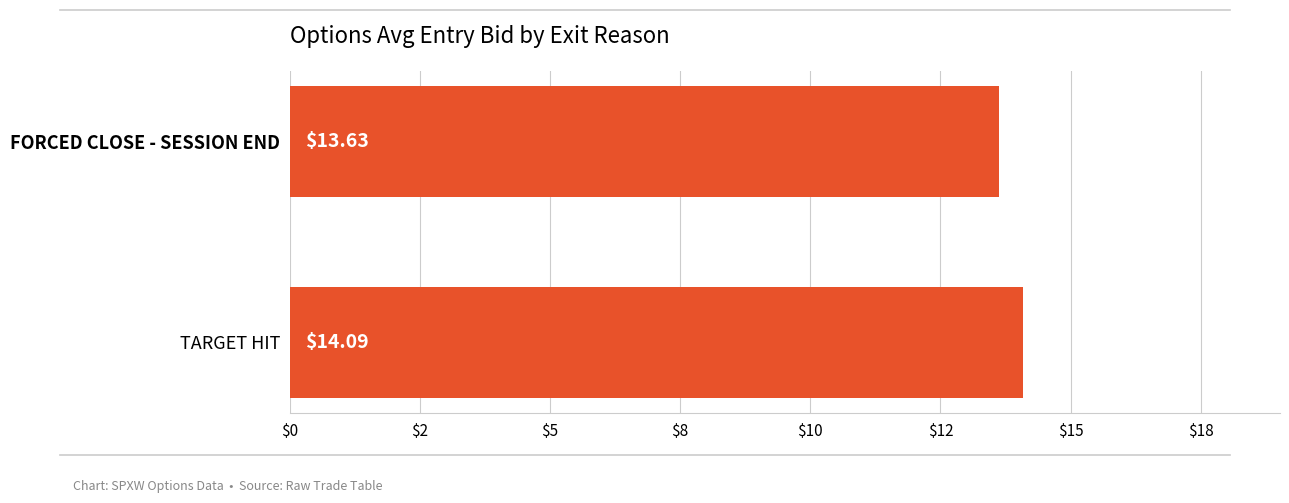

Does the chart contain any negative values?

No